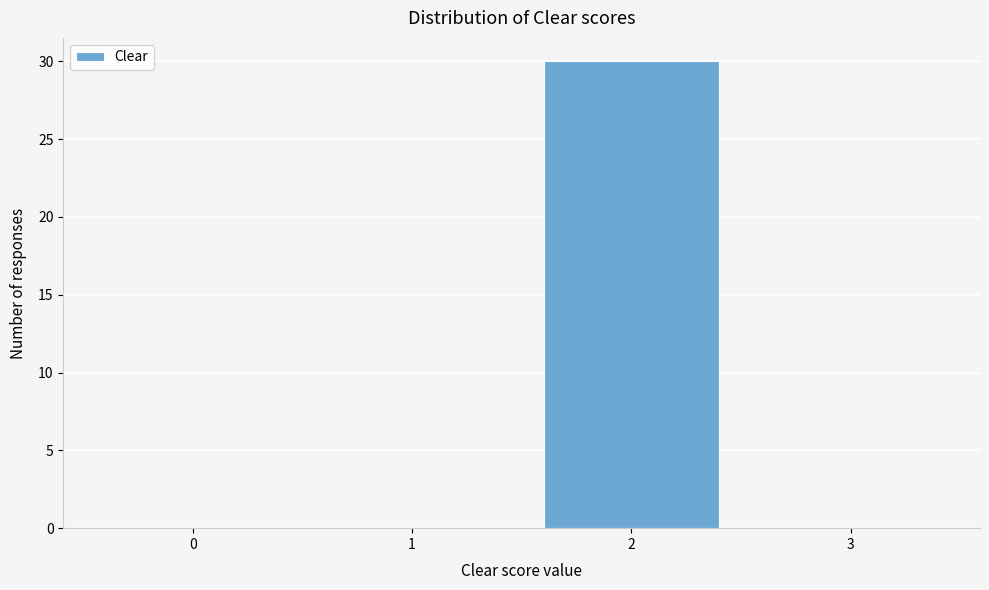

Reading left to right, list all the values displayed in this chart.

0=0	1=0	2=30	3=0